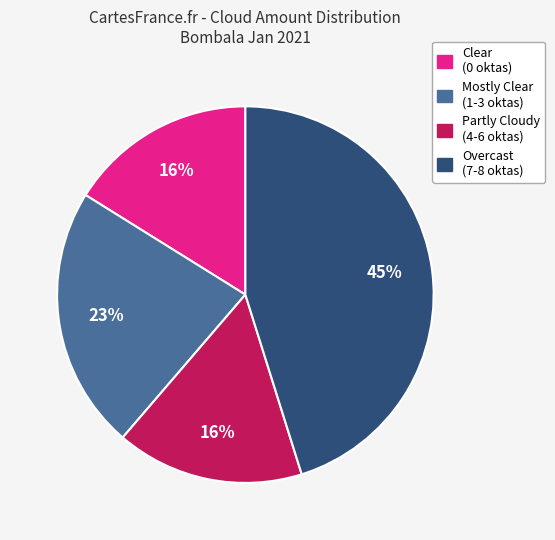

Is there a majority slice in this chart?

No